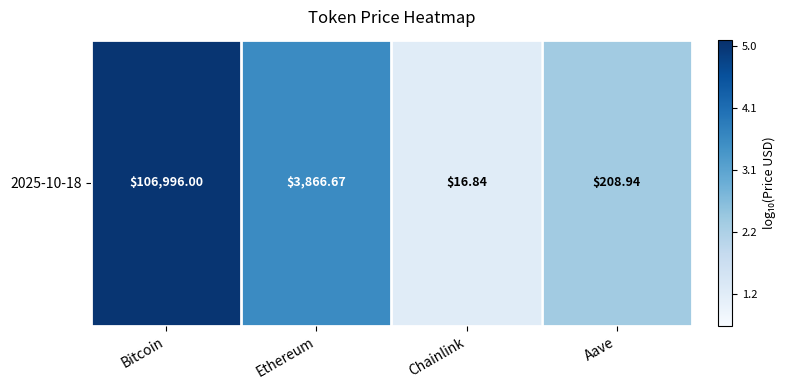

What is the change in value from Bitcoin to Ethereum?

-1.4